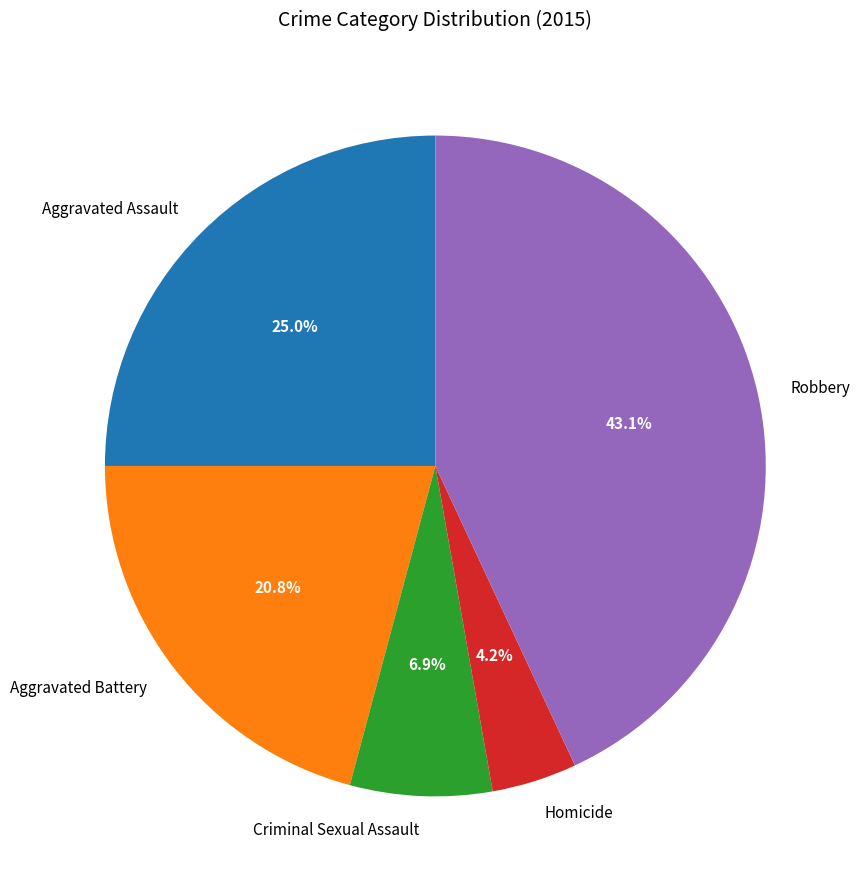

How much of the chart is everything except Aggravated Battery?

79.2%